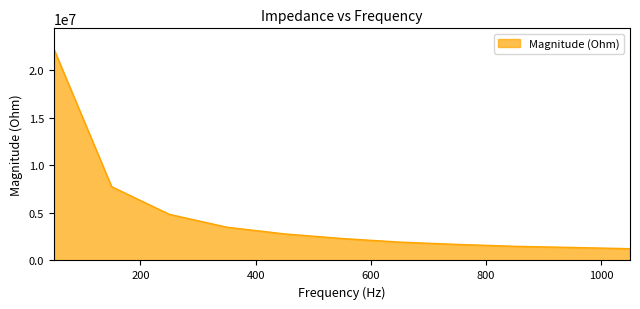

What is the difference between the maximum and minimum values?

20929333.0